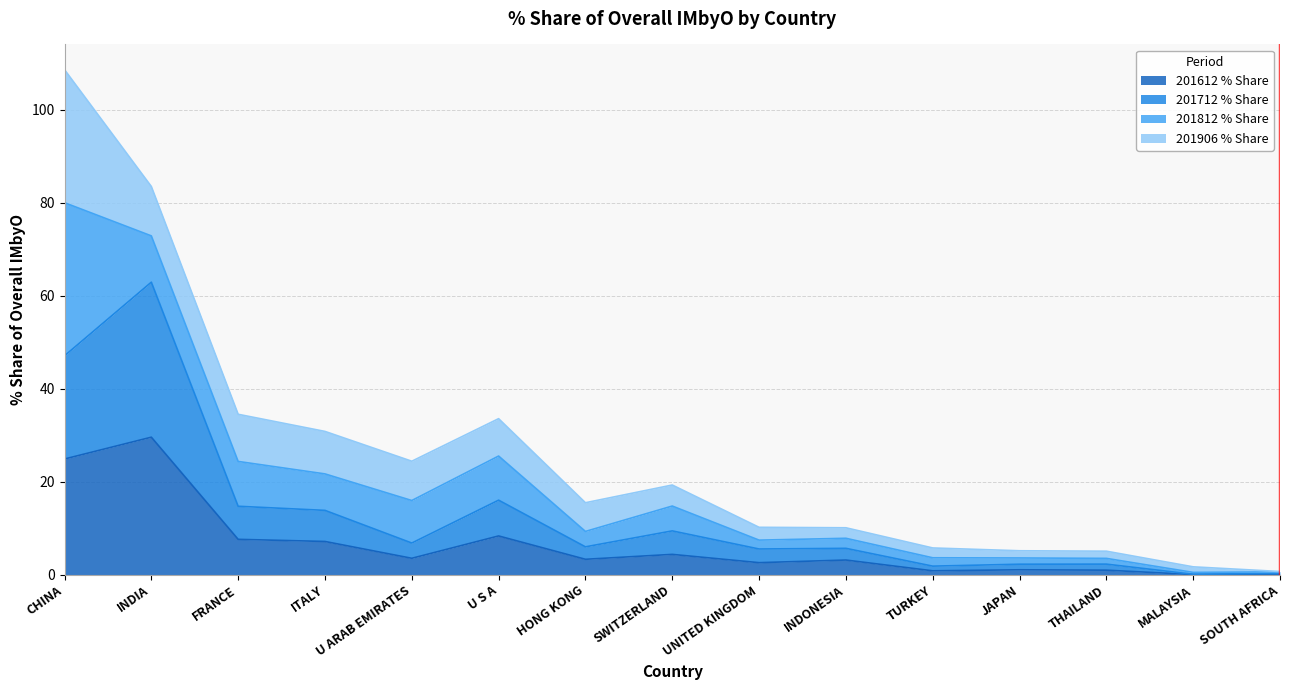

At which category is the sum across all series the highest?

CHINA